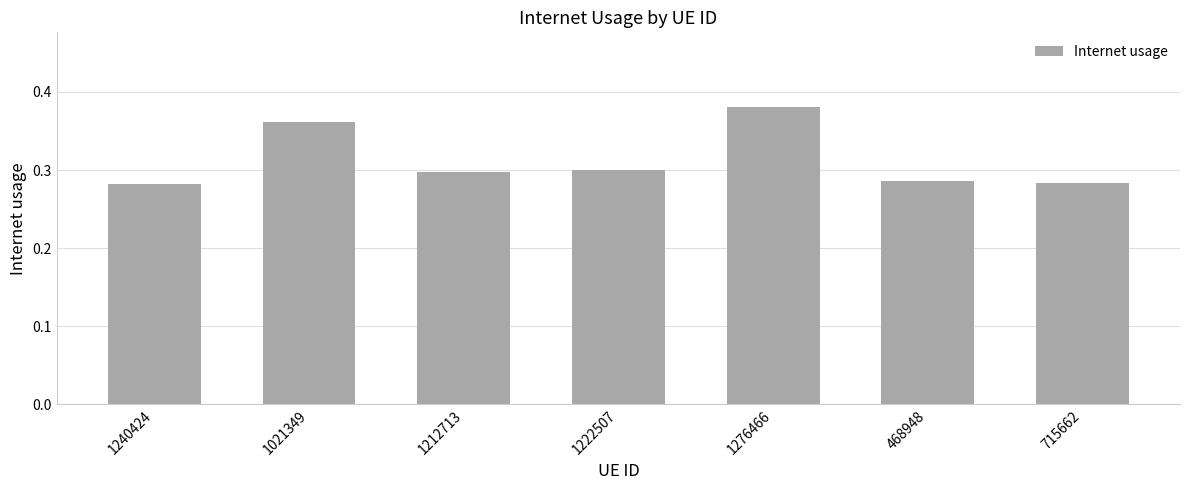

Does the chart contain stacked bars?

No